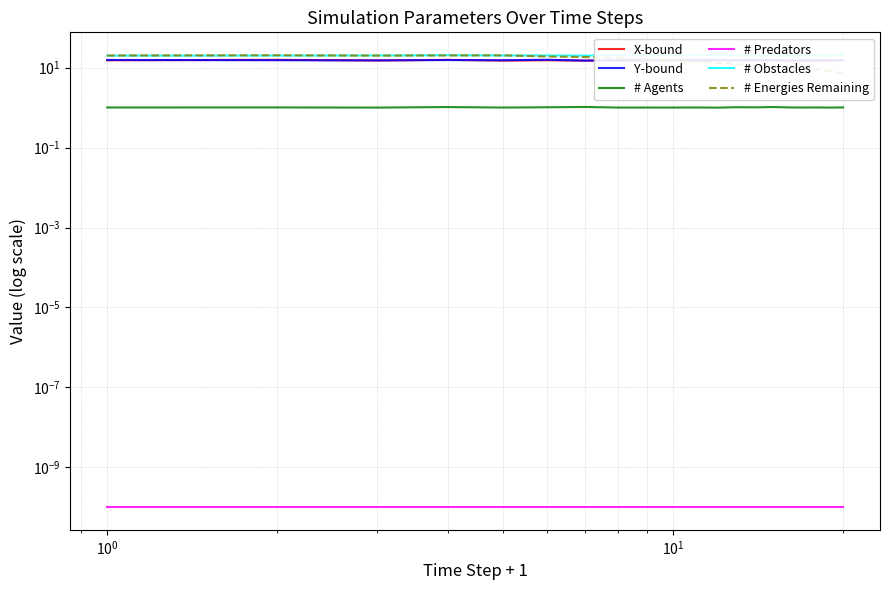

At which label does X-bound reach its minimum?

15